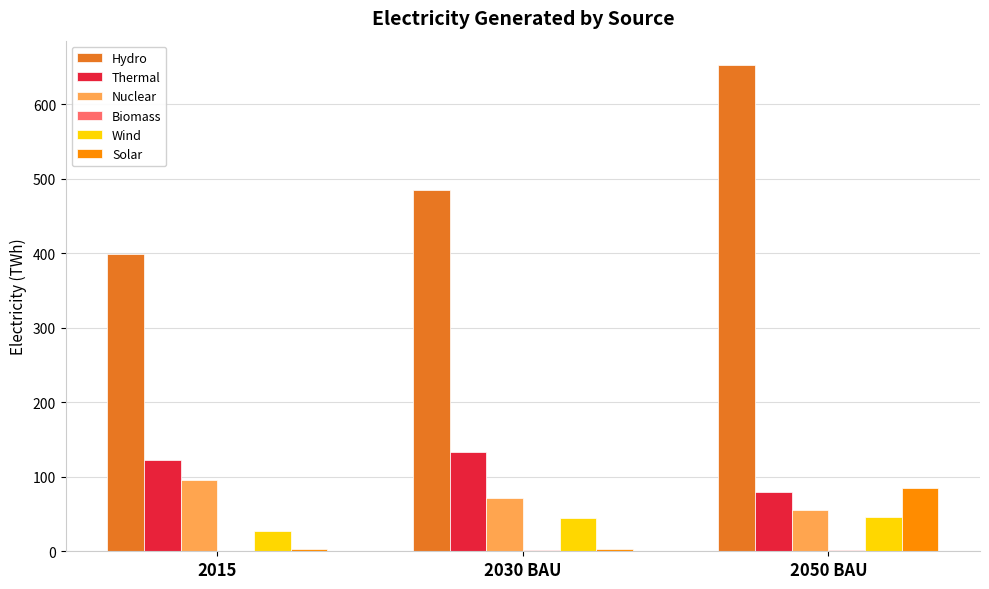

Is it true that Solar equals 85.2 at 2050 BAU?

True